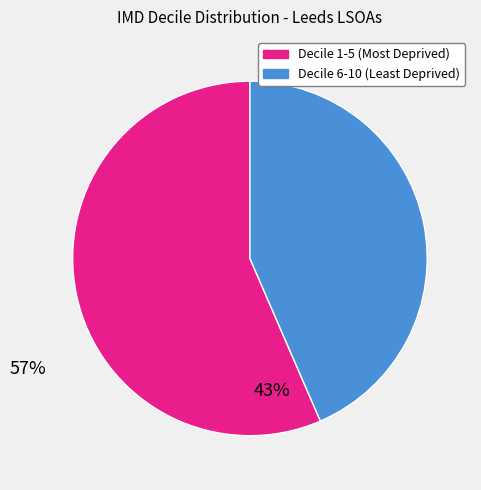

Does any single category account for the majority?

Yes